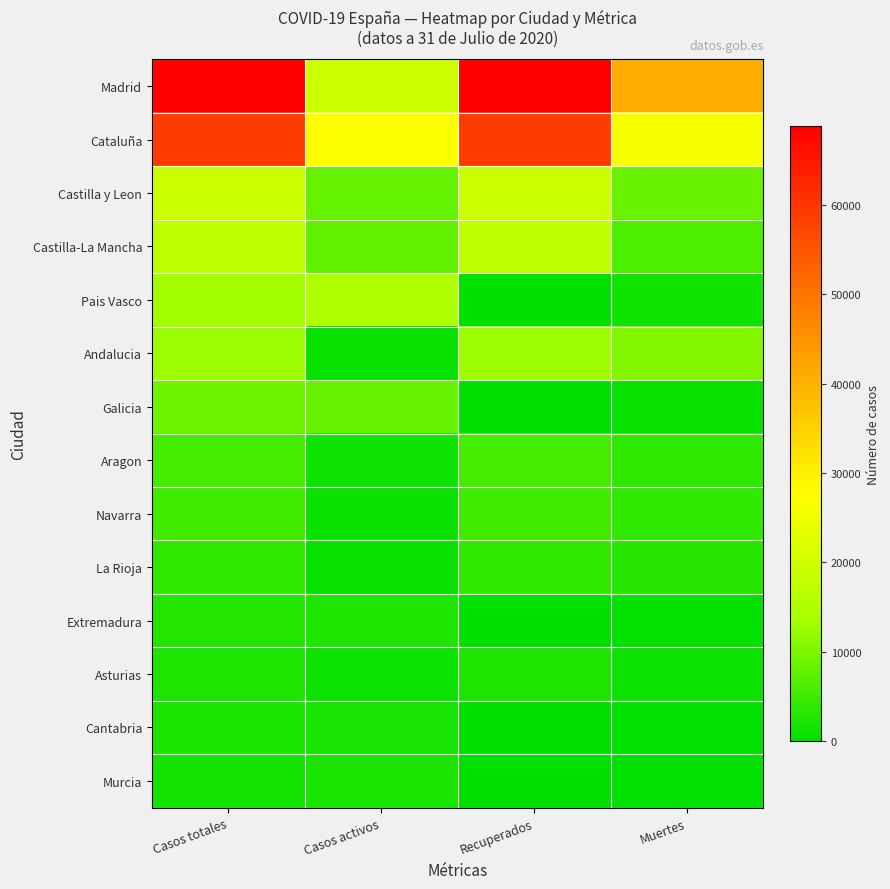

Rank the series by their maximum value, from highest to lowest.

Madrid, Cataluña, Castilla y Leon, Castilla-La Mancha, Pais Vasco, Andalucia, Galicia, Aragon, Navarra, La Rioja, Extremadura, Asturias, Cantabria, Murcia